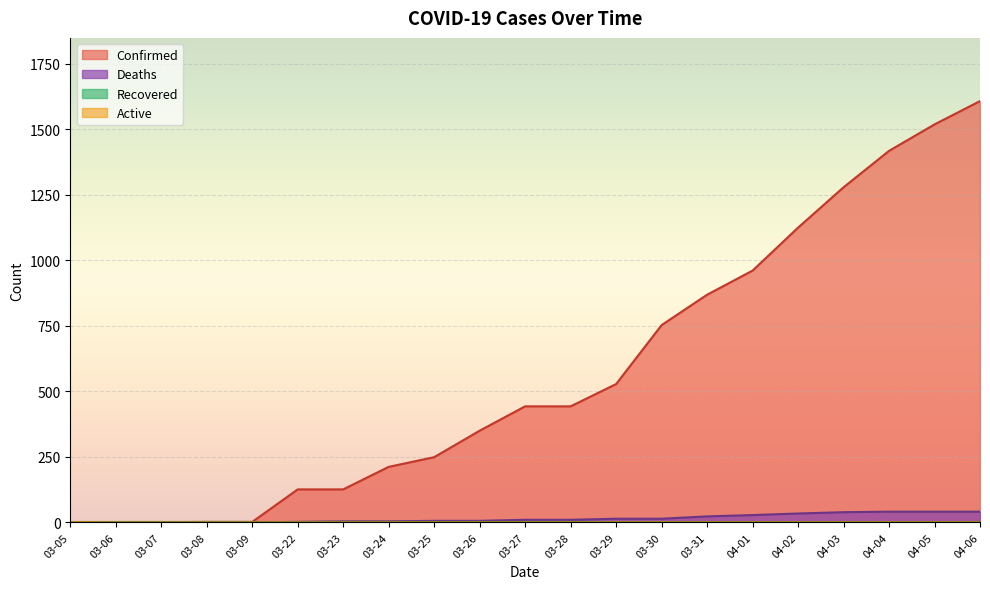

Which has a higher value, 04-03 or 03-24?

04-03